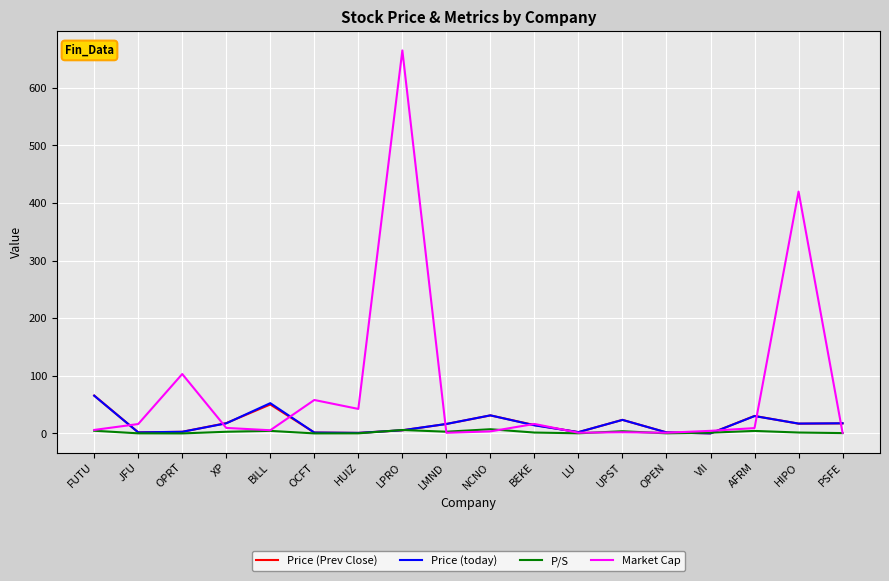

Where is Market Cap nearest to the value 333?

HIPO